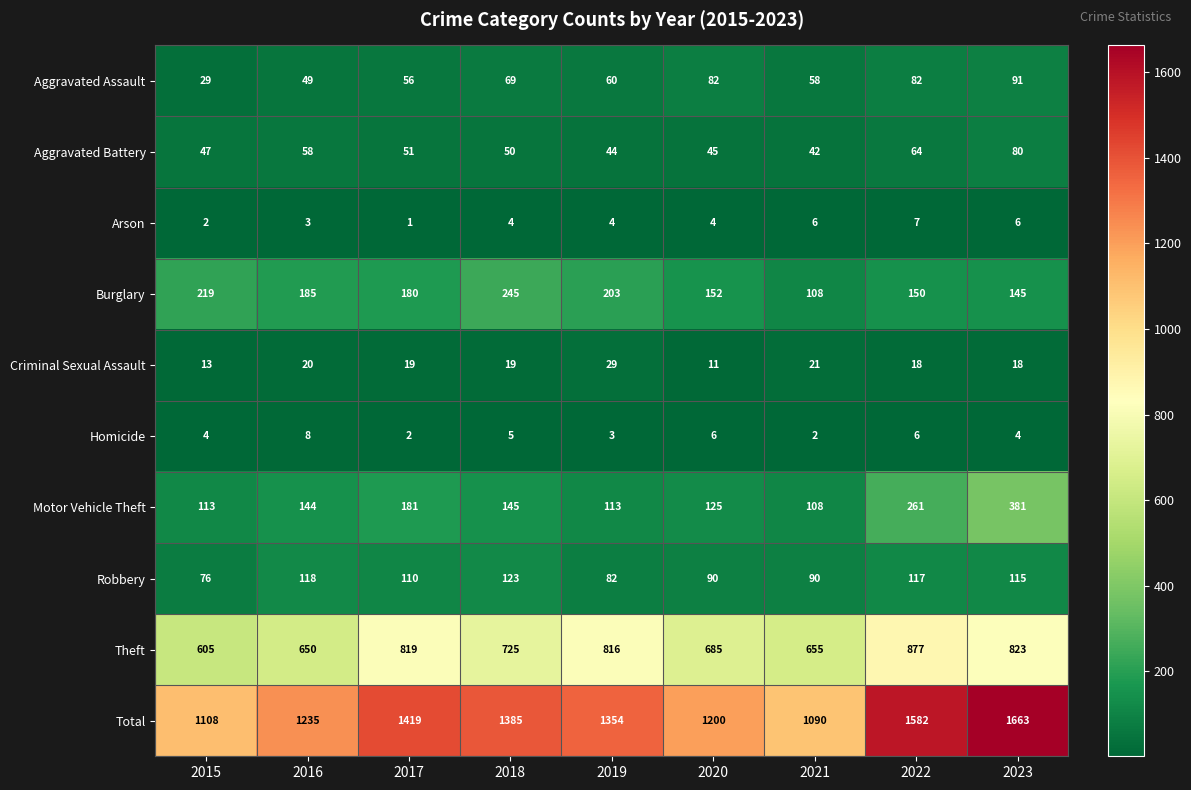

What is the difference between the second highest and second lowest values in the Homicide series?

4